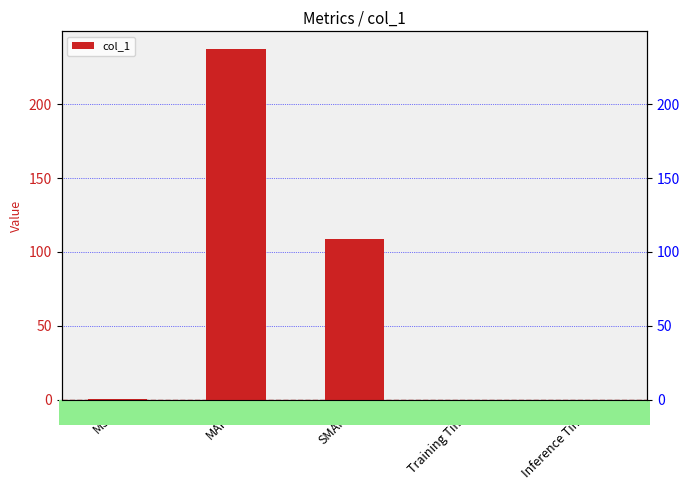

True or false: the data shows 0.4 at MSE.

False